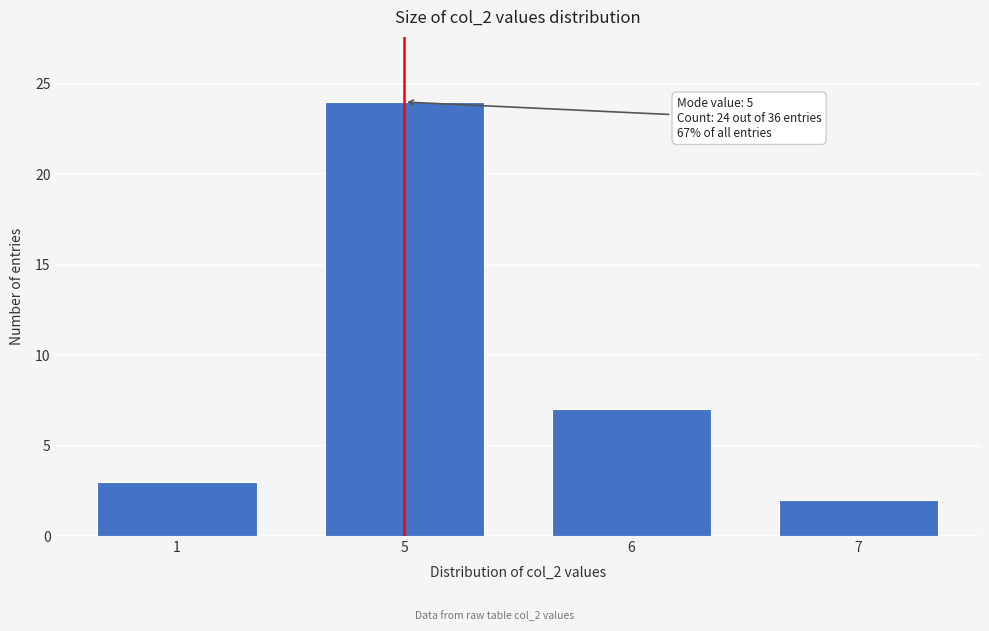

Reading right to left, what are all the values shown in this chart?

2	7	24	3